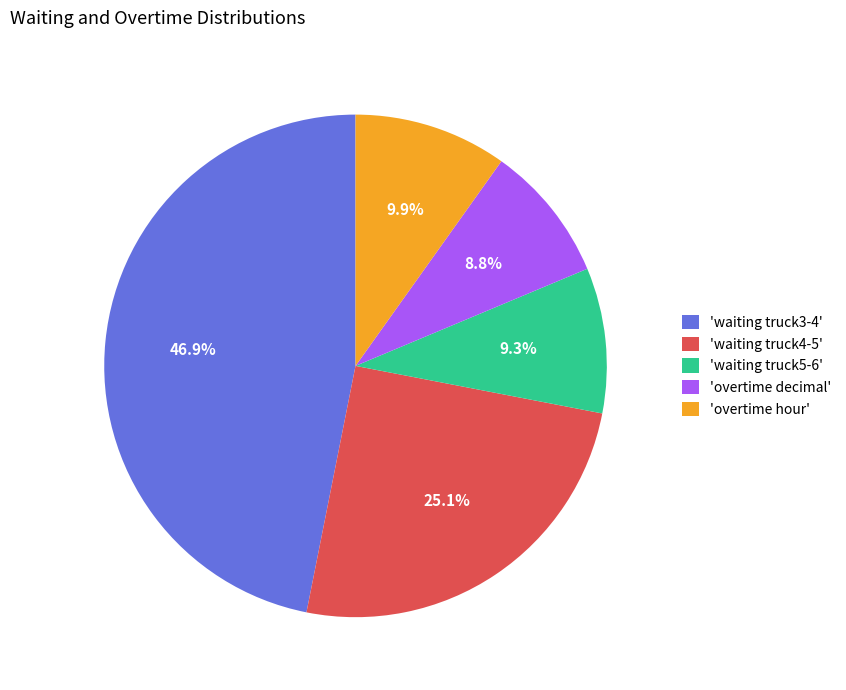

Rank the categories by value from highest to lowest.

'waiting truck3-4', 'waiting truck4-5', 'overtime hour', 'waiting truck5-6', 'overtime decimal'